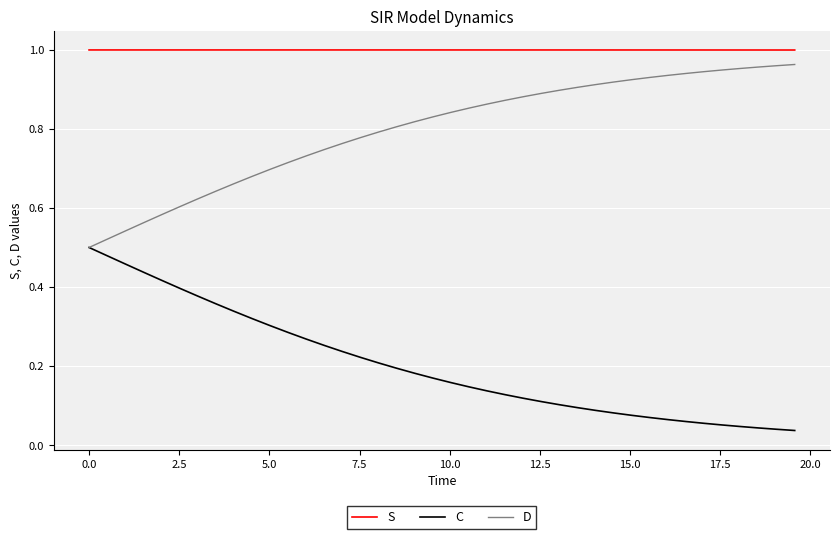

List the series in order of their overall mean, highest first.

S, D, C